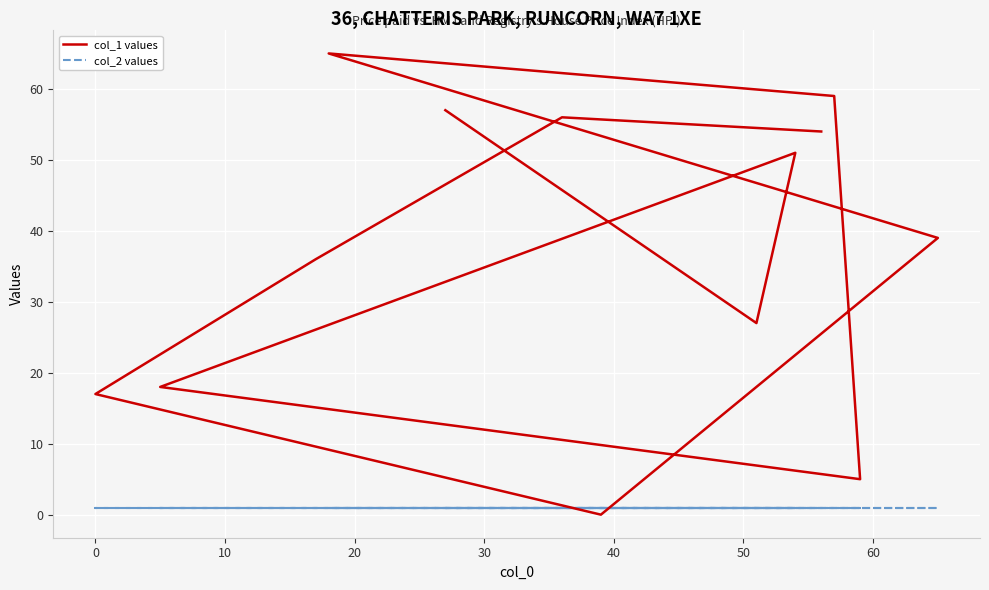

Is the value of col_2 values at 10 greater than the value of col_1 values at 50?

No